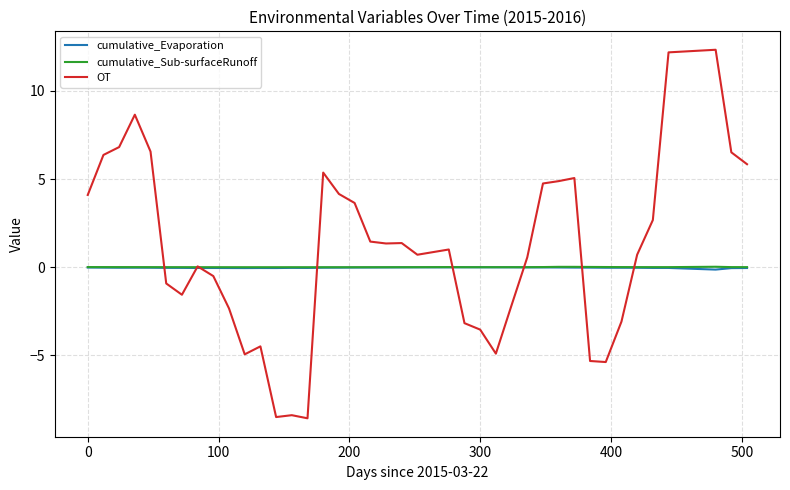

Which series has the largest total across all categories?

OT